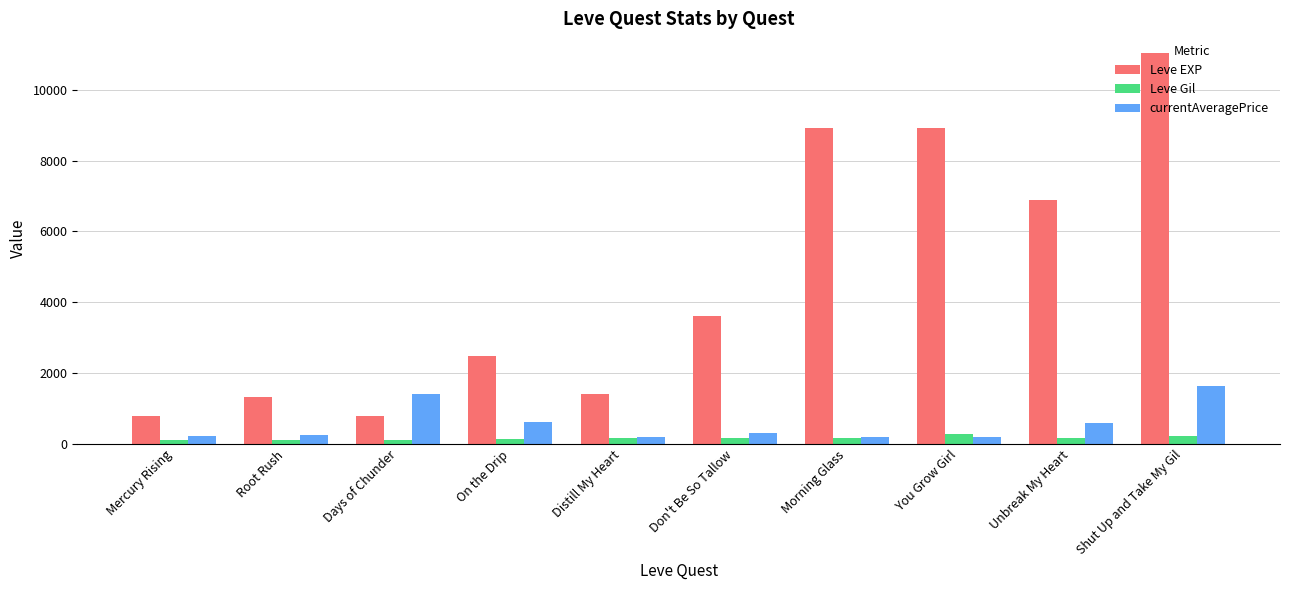

What is the value of the Leve Gil bar at the 9th from the left?

175.0